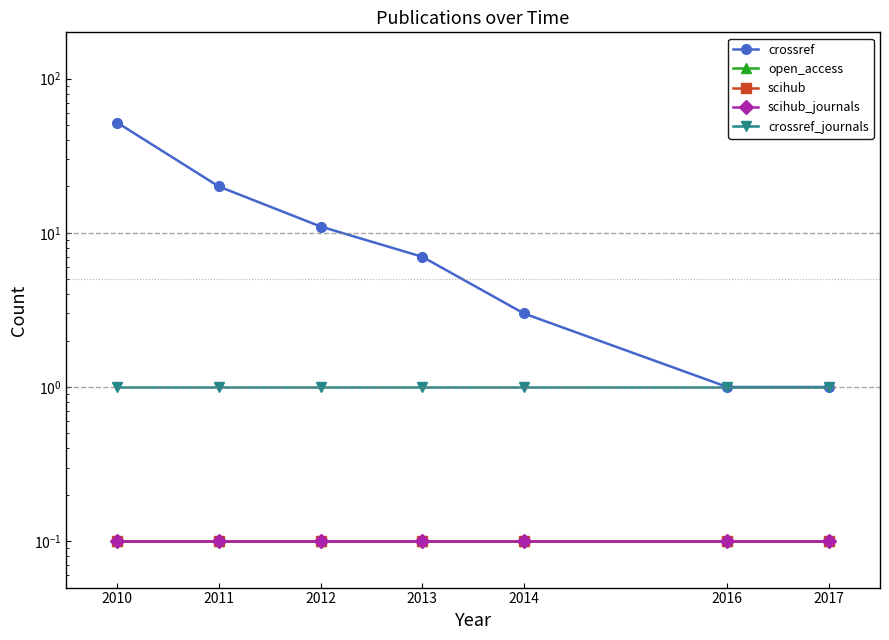

True or false: crossref_journals has more than 1 points higher than both neighbors.

False